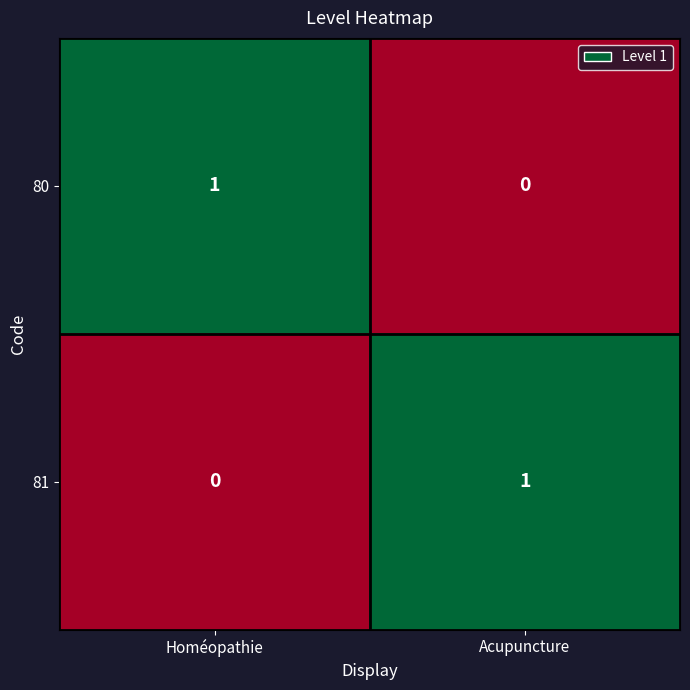

Which category has the highest value in the 80 series?

Homéopathie